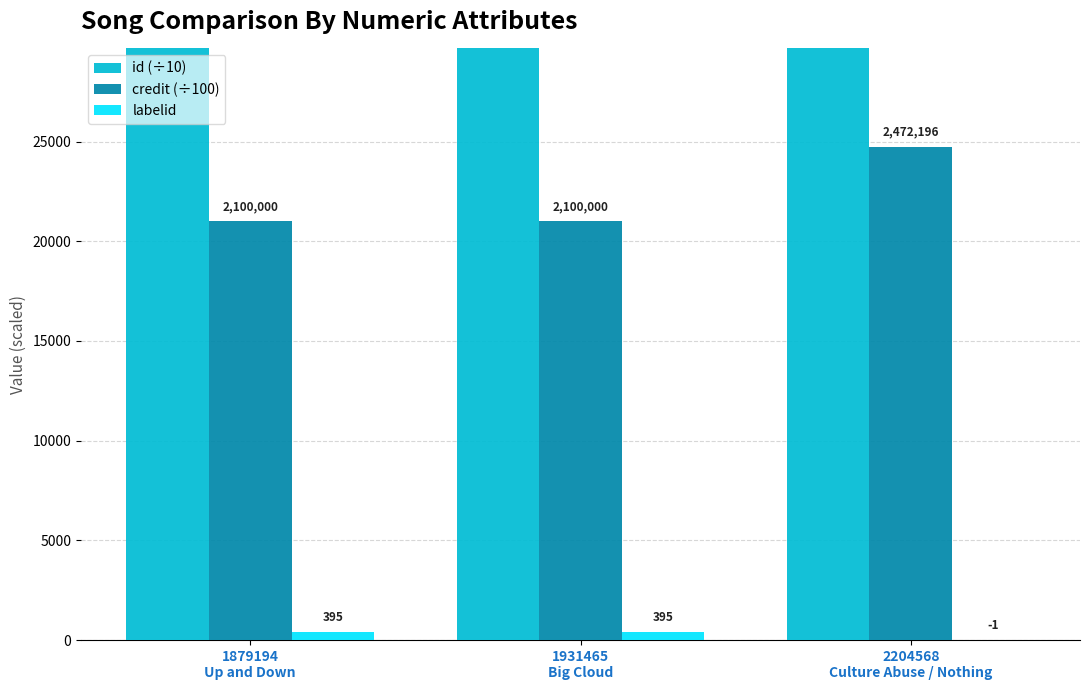

What is the label of the 2nd bar from the right?

1931465
Big Cloud